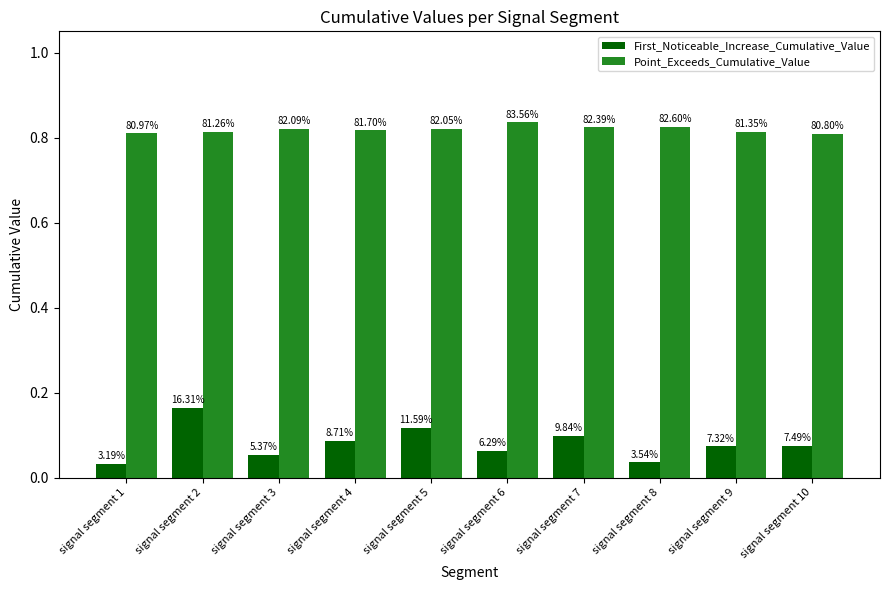

Is it true that Point_Exceeds_Cumulative_Value equals 0.8 at signal segment 9?

True